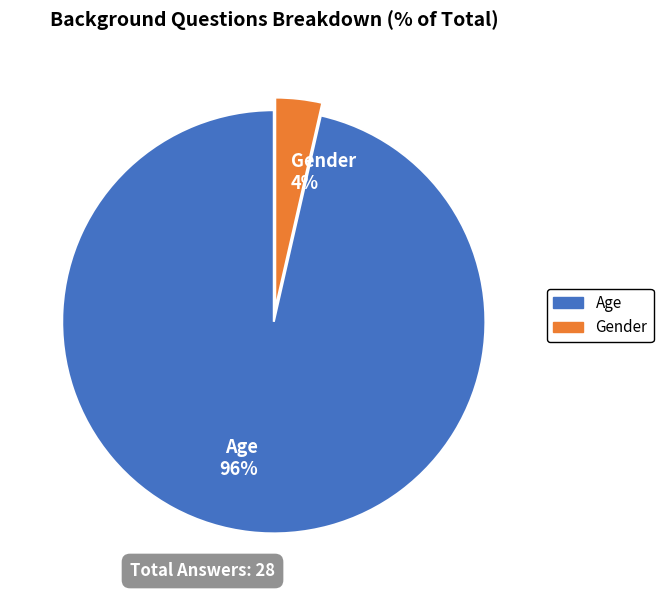

Which has a higher value, Age or Gender?

Age